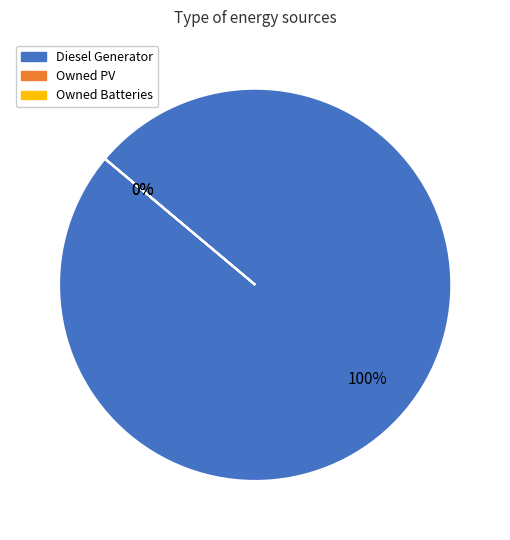

Count the number of slices in the pie.

3